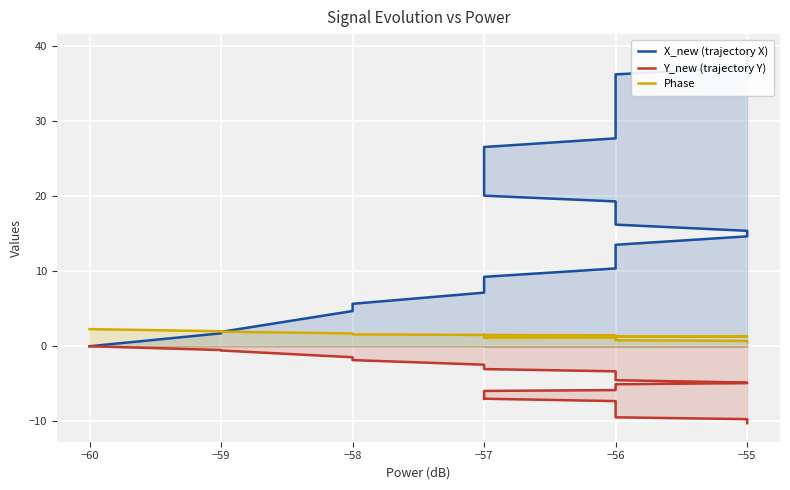

Reading left to right, transcribe all the data shown in this chart.

X_new (trajectory X): 0.0	1.7	1.9	4.7	5.7	7.2	7.7	9.3	10.4	11.0	12.0	12.6	13.5	14.7	15.4	16.2	16.3	17.7	18.9	19.3	20.1	21.5	22.4	23.3	24.7	25.7	26.6	27.7	27.9	29.0	30.6	31.7	32.1	33.7	34.7	34.9	36.3	37.2	37.8	39.2
Y_new (trajectory Y): 0.0	-0.5	-0.6	-1.5	-1.8	-2.5	-2.6	-3.0	-3.3	-3.7	-4.1	-4.3	-4.5	-4.8	-4.9	-5.1	-5.1	-5.4	-5.7	-5.8	-6.0	-6.2	-6.5	-6.7	-7.0	-7.0	-7.0	-7.3	-7.4	-7.7	-8.0	-8.2	-8.3	-8.8	-9.1	-9.1	-9.5	-9.7	-9.9	-10.3
Phase: 2.3	2.0	2.0	1.7	1.6	1.5	1.5	1.5	1.5	1.4	1.3	1.4	1.3	1.3	1.3	1.3	1.3	1.4	1.4	1.4	1.4	1.3	1.2	1.2	1.2	1.2	1.1	1.1	1.1	1.1	1.1	1.1	1.0	1.0	0.8	0.8	0.8	0.7	0.7	0.6